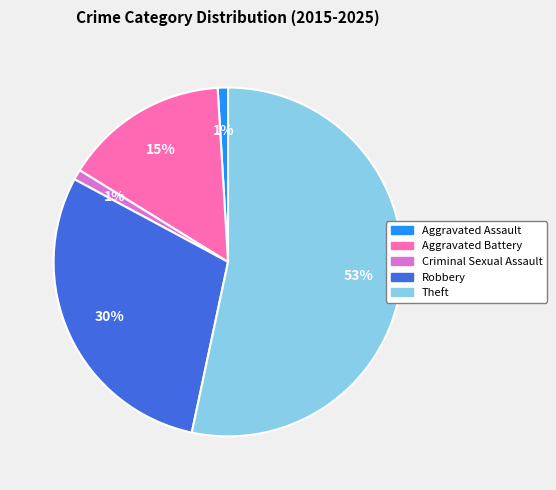

To the nearest percent, what is the difference between the Aggravated Battery and Criminal Sexual Assault slice percentages?

14%